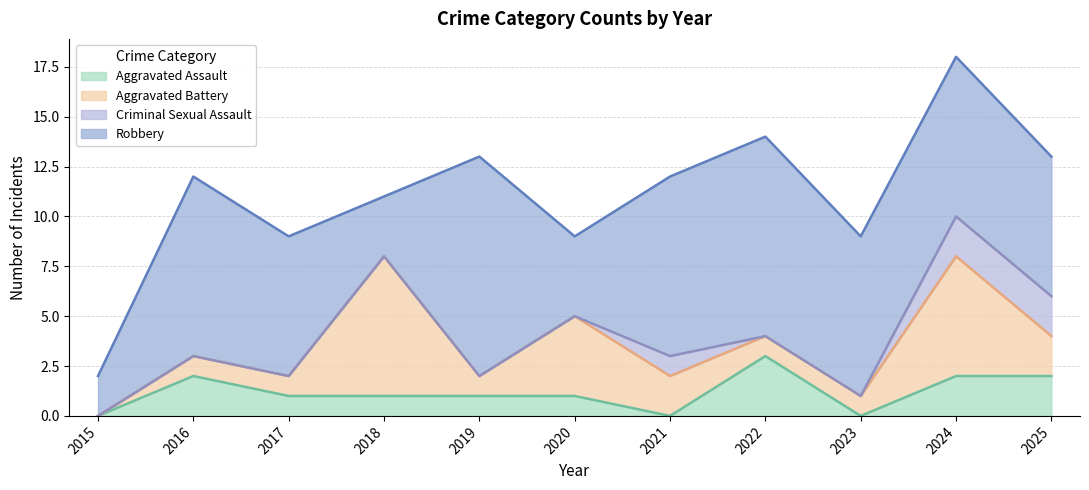

Which category has the lowest value in the Robbery series?

2015